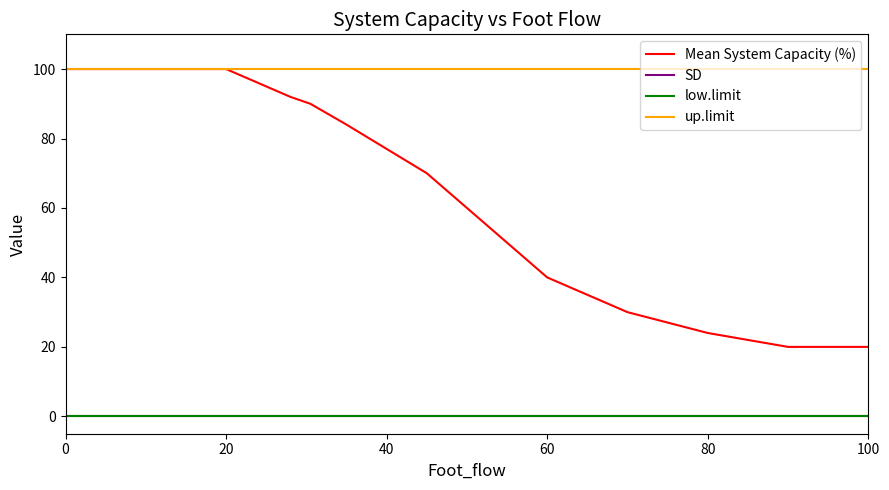

Does the chart display data point markers on the line(s)?

No